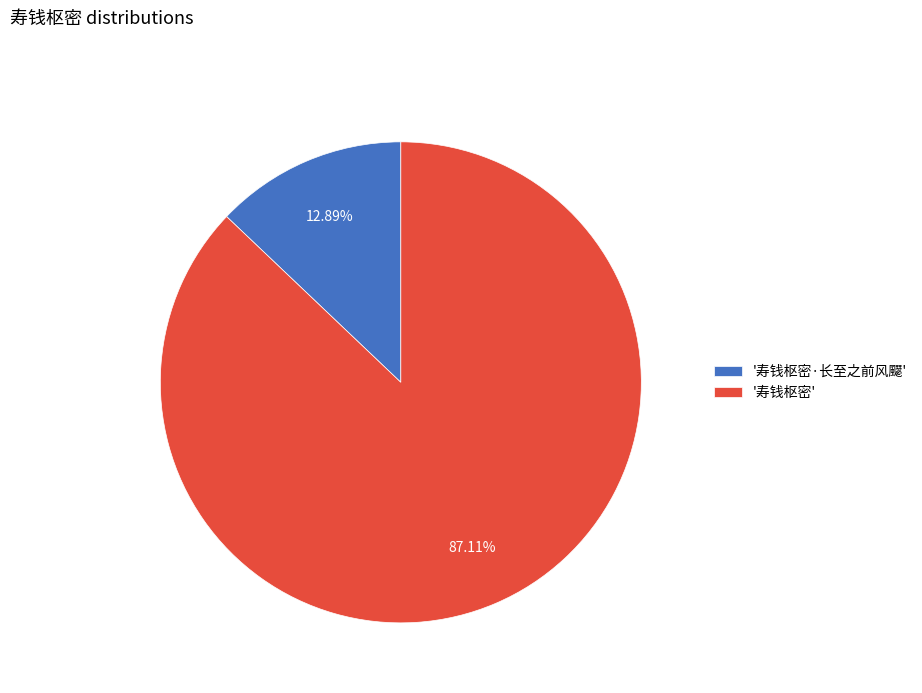

Which has a higher value, '寿钱枢密' or '寿钱枢密·长至之前风飋'?

'寿钱枢密'